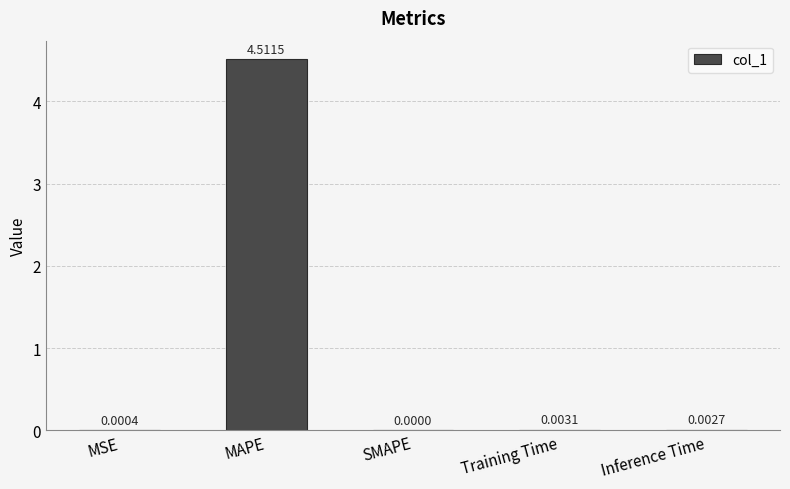

What is the sum of all values?

4.5